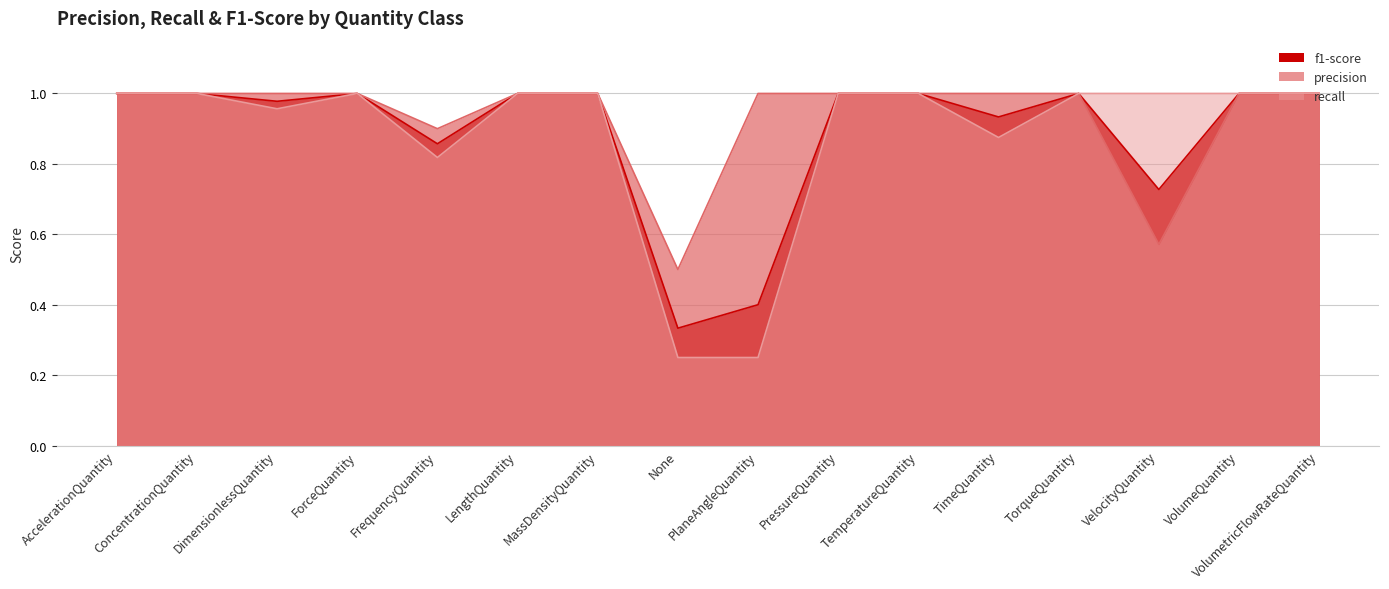

How many lines are shown in the chart?

3